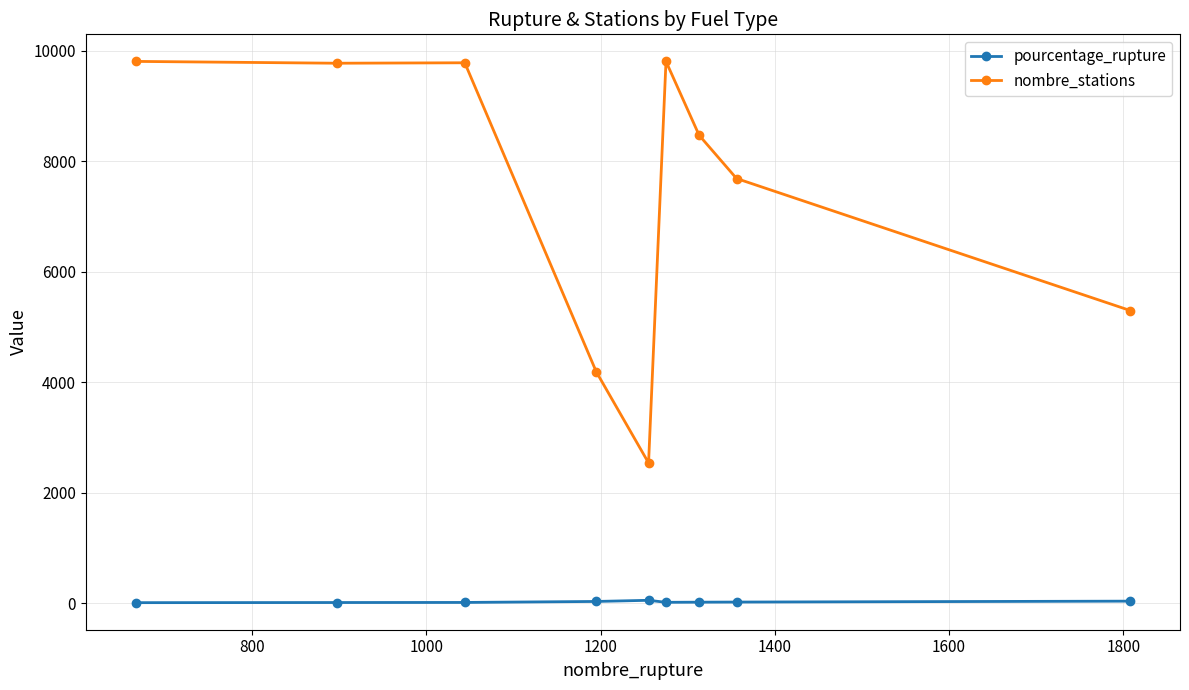

True or false: pourcentage_rupture and nombre_stations intersect in this chart.

False